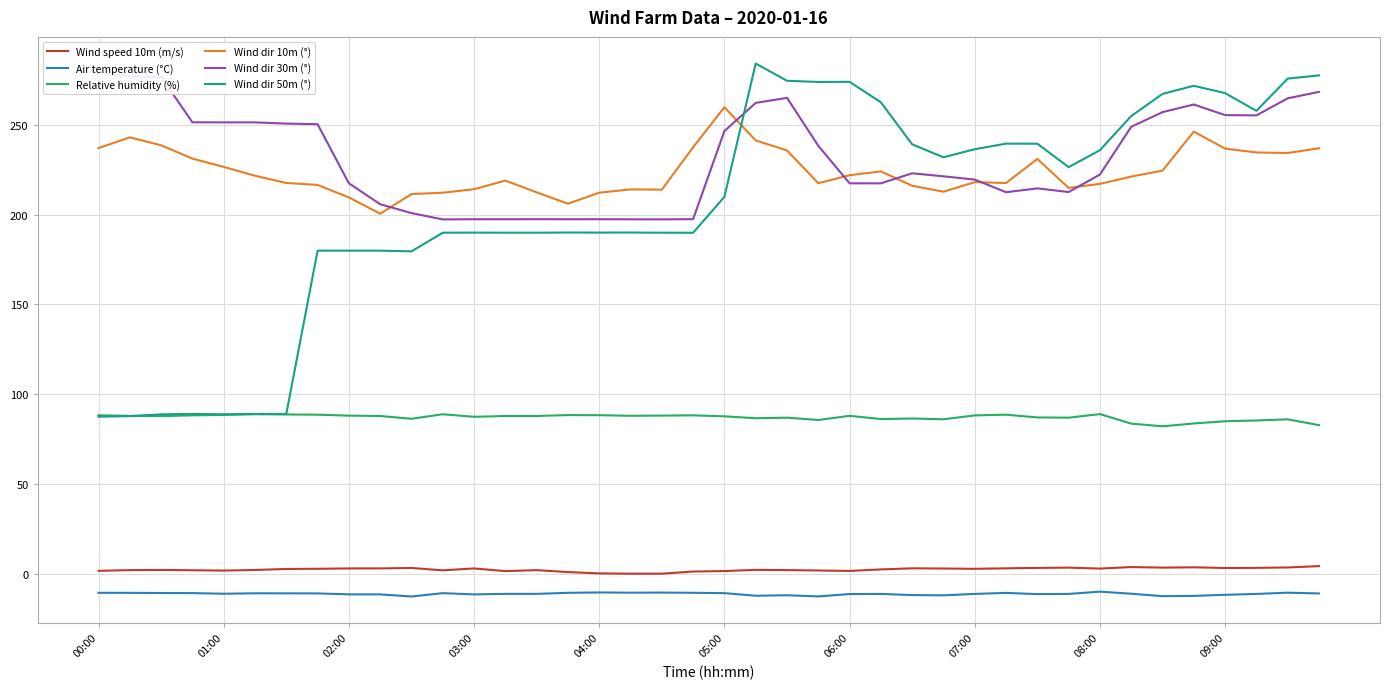

What value does the Wind dir 50m (°) series have at 11?

190.0